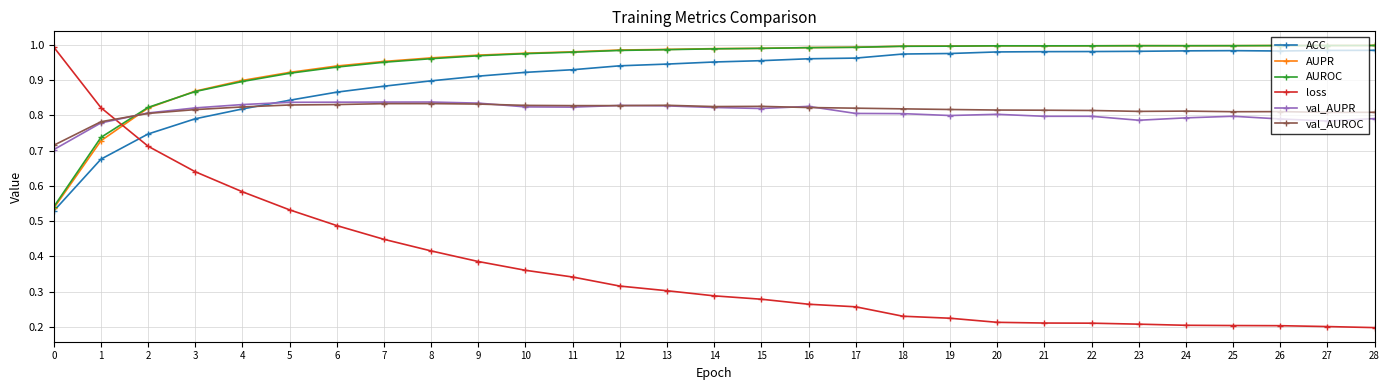

Which series has the widest spread of values?

loss